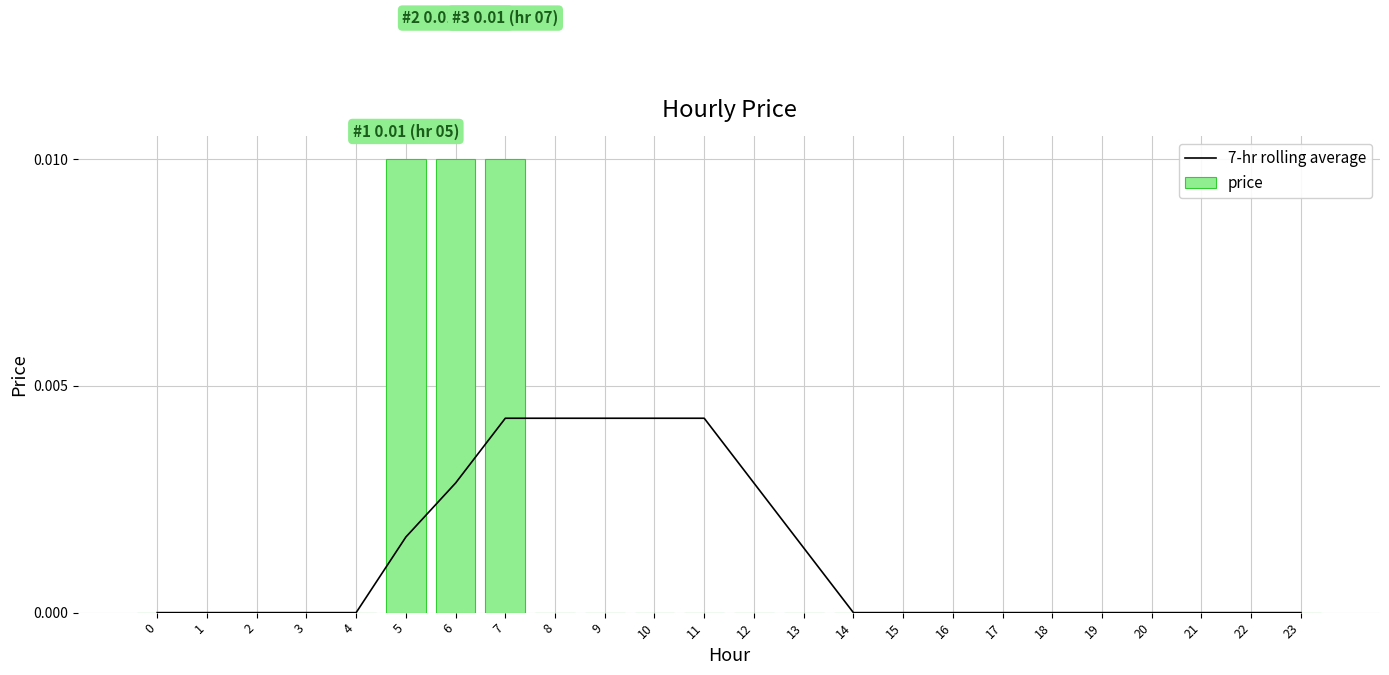

Which series has the largest total across all categories?

7-hr rolling average